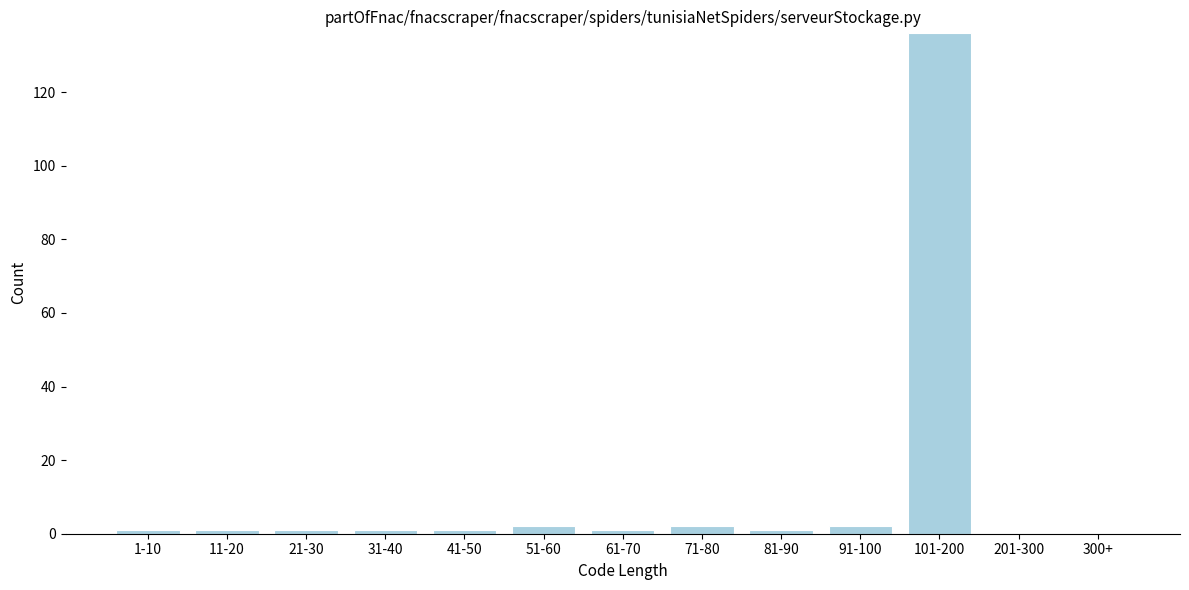

Reading right to left, what are all the values shown in this chart?

300+=0	201-300=0	101-200=136	91-100=2	81-90=1	71-80=2	61-70=1	51-60=2	41-50=1	31-40=1	21-30=1	11-20=1	1-10=1